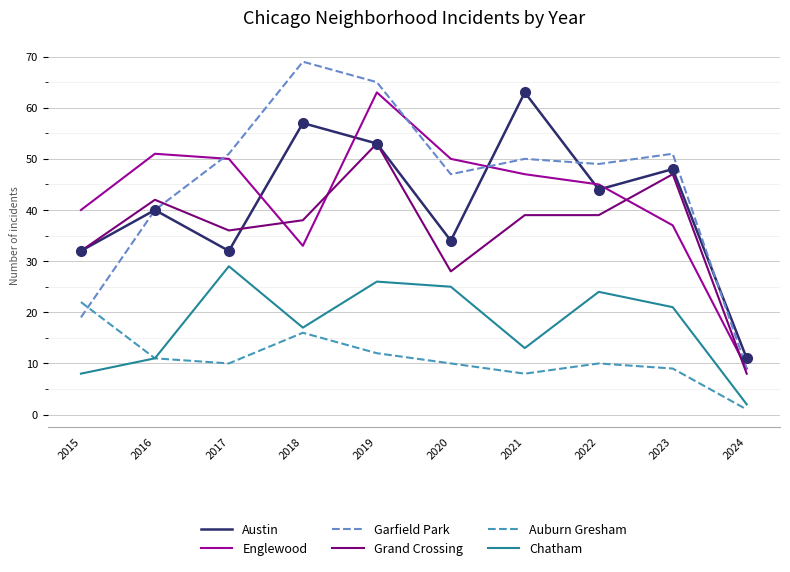

What is the total value across all series at 2017?

208